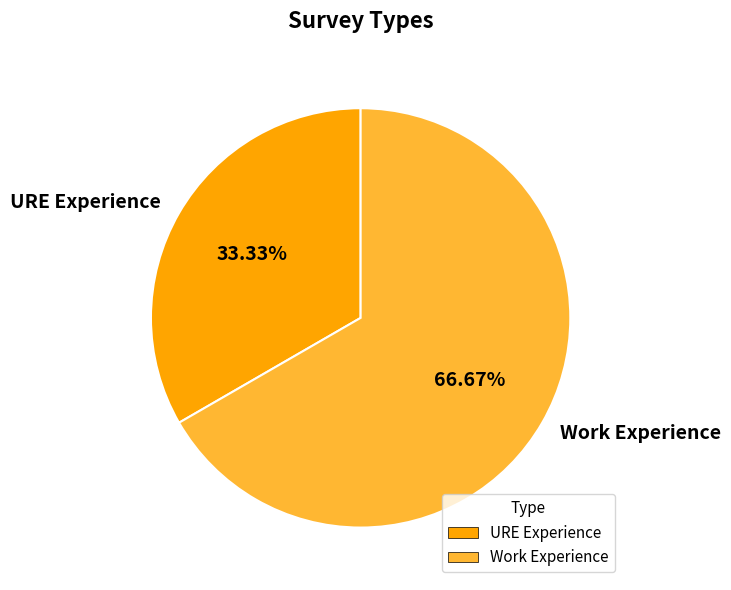

To the nearest percent, what is the difference between the largest and smallest slice percentages?

33%